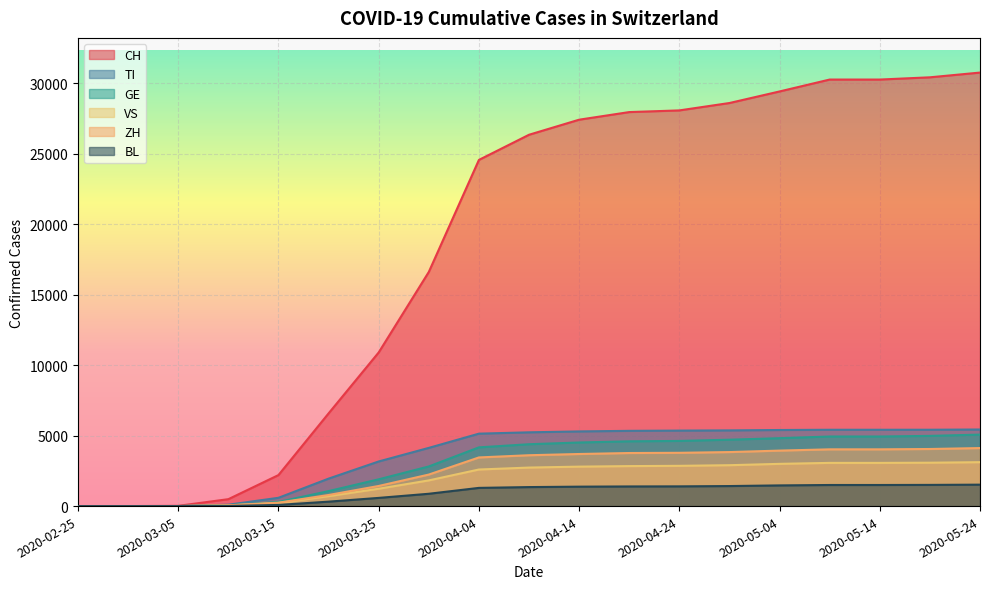

What is the sum of all CH values?

350736